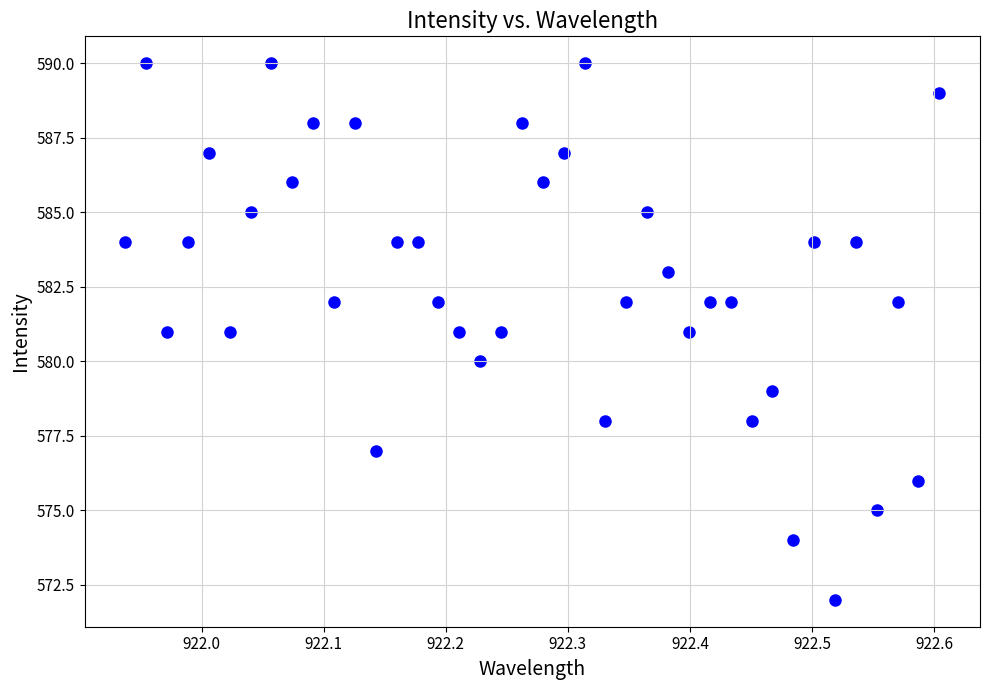

What is the range of Y values (max minus min)?

18